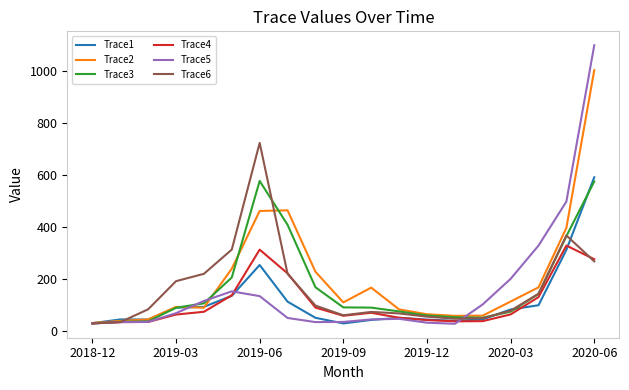

Which series ends up on top after the final intersection of Trace4 and Trace1?

Trace1